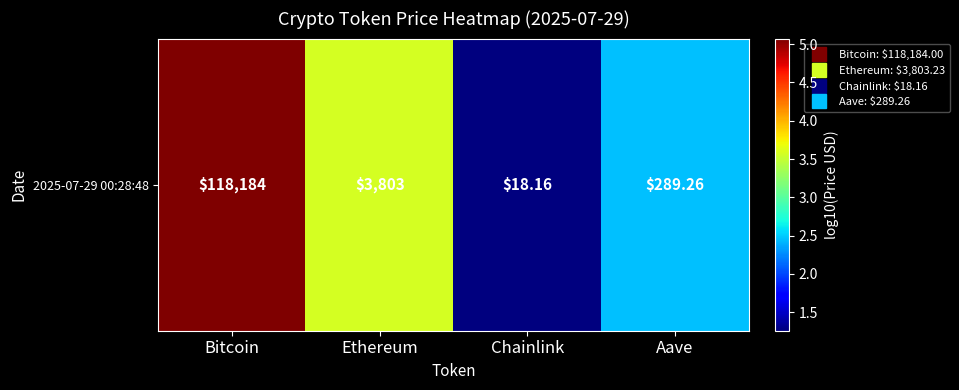

Which category has the lowest value across all series?

Chainlink